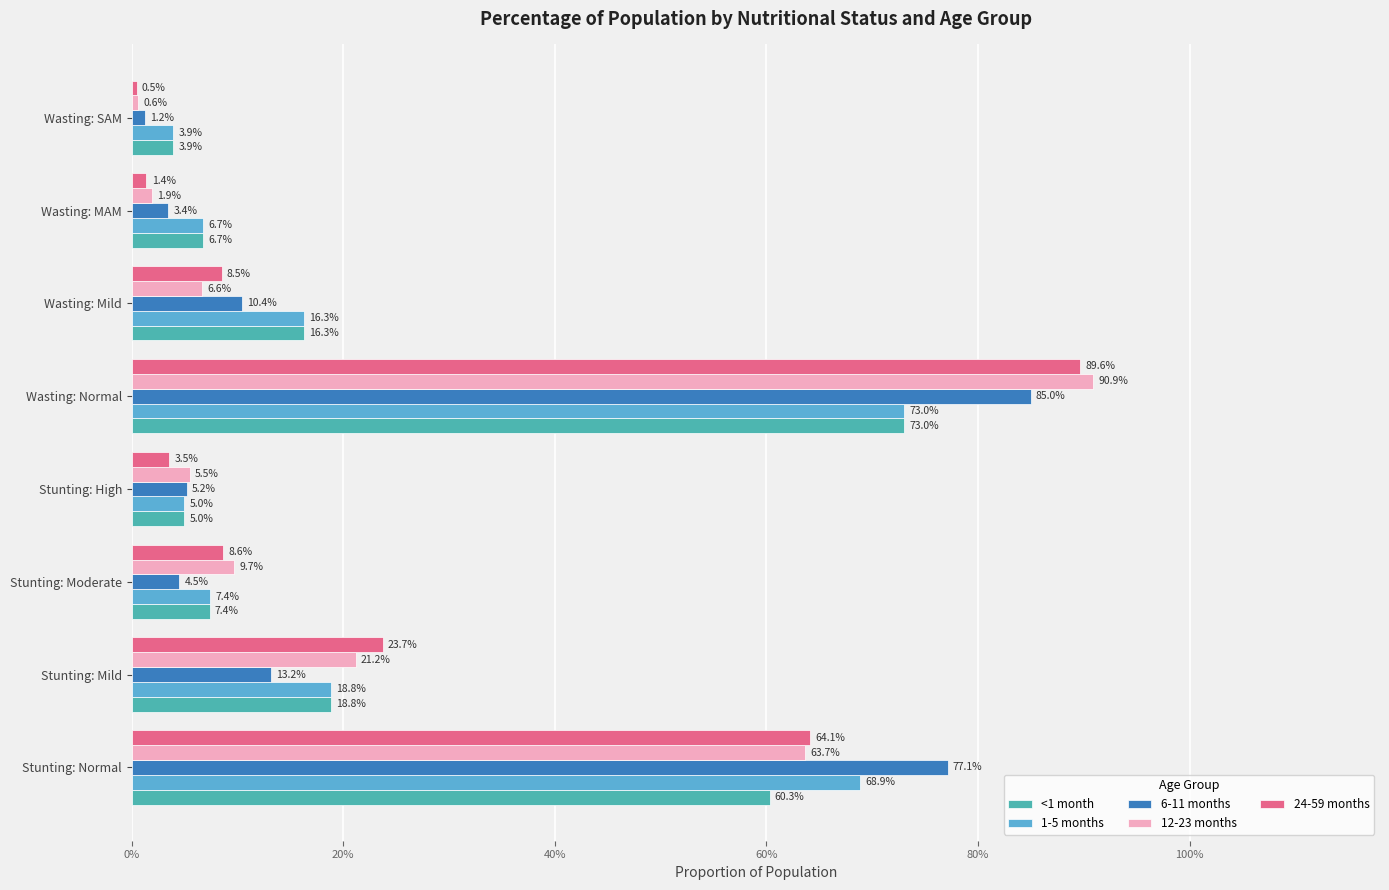

Reading left to right, transcribe all the data shown in this chart.

<1 month: 0.6	0.2	0.1	0.0	0.7	0.2	0.1	0.0
1-5 months: 0.7	0.2	0.1	0.0	0.7	0.2	0.1	0.0
6-11 months: 0.8	0.1	0.0	0.1	0.8	0.1	0.0	0.0
12-23 months: 0.6	0.2	0.1	0.1	0.9	0.1	0.0	0.0
24-59 months: 0.6	0.2	0.1	0.0	0.9	0.1	0.0	0.0